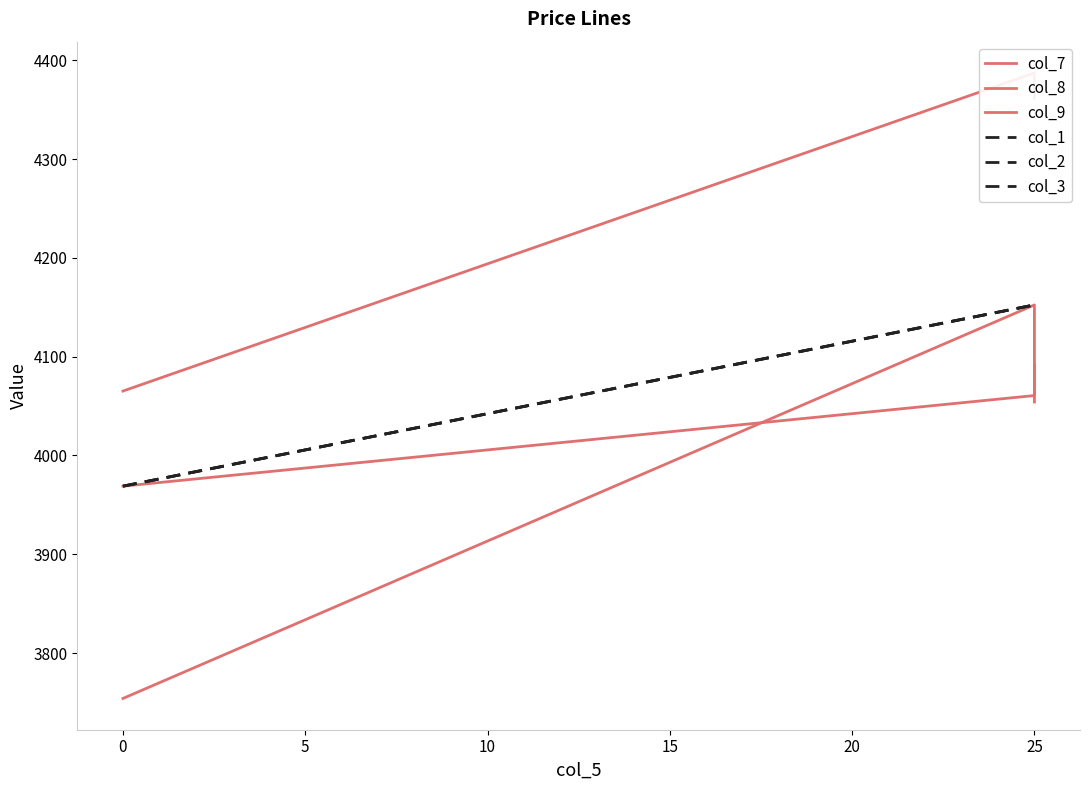

What is the difference between the second highest and minimum values in the col_1 series?

183.5